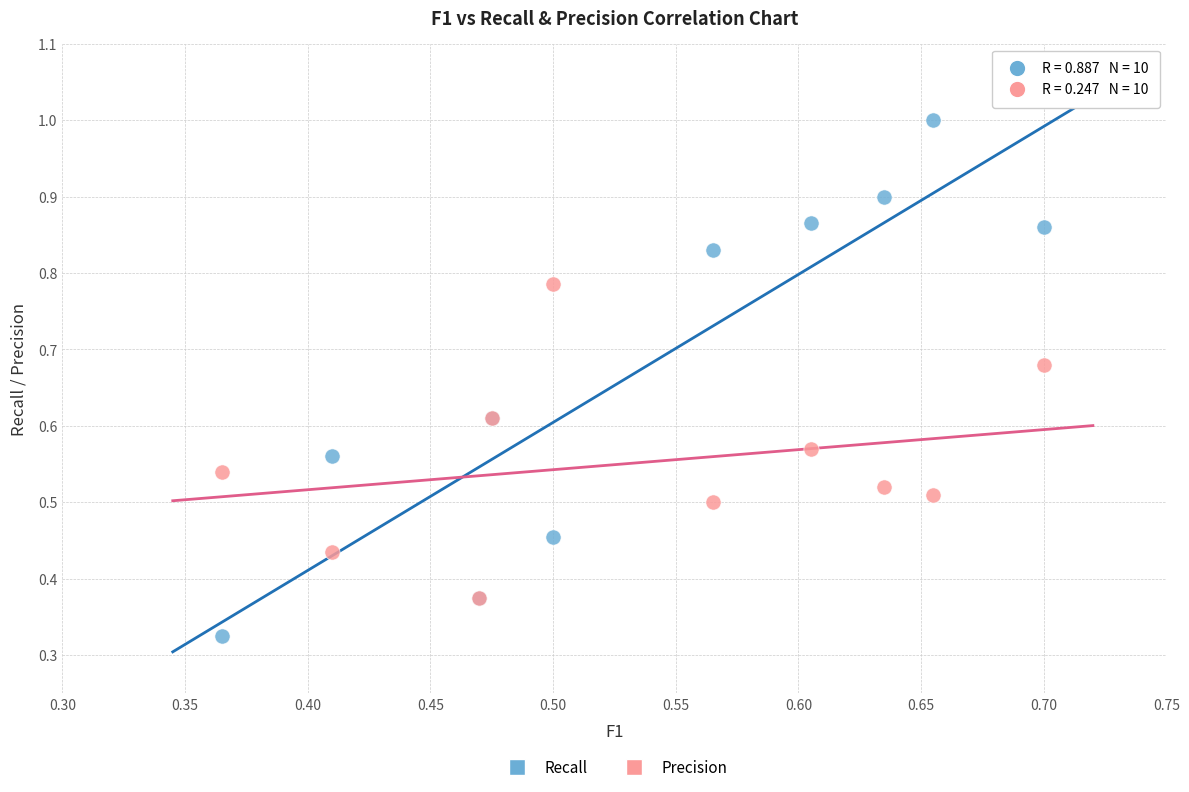

Which series contains the highest Y value?

Recall